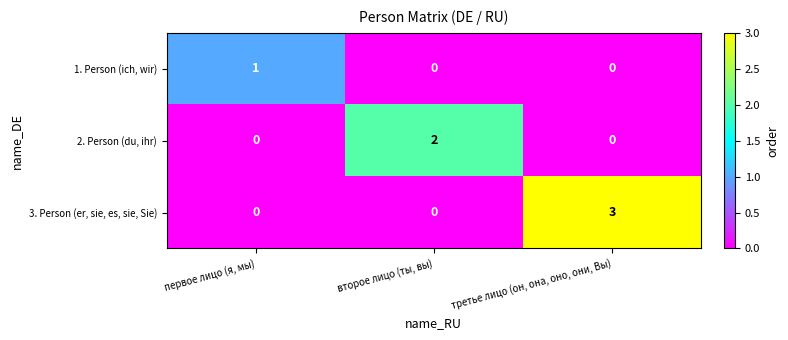

Which label corresponds to the largest value in the chart?

третье лицо (он, она, оно, они, Вы)